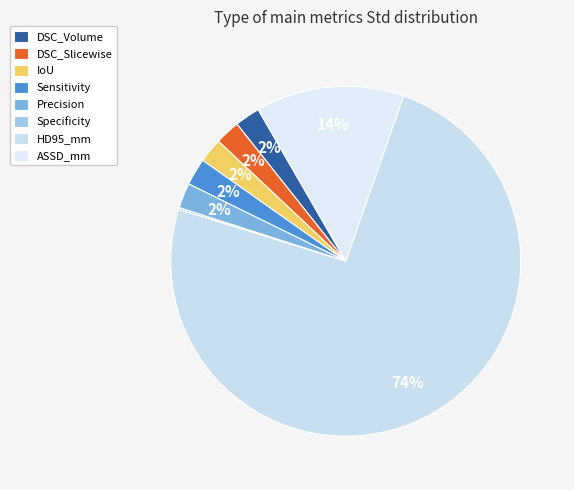

What is the largest slice in the pie chart?

HD95_mm